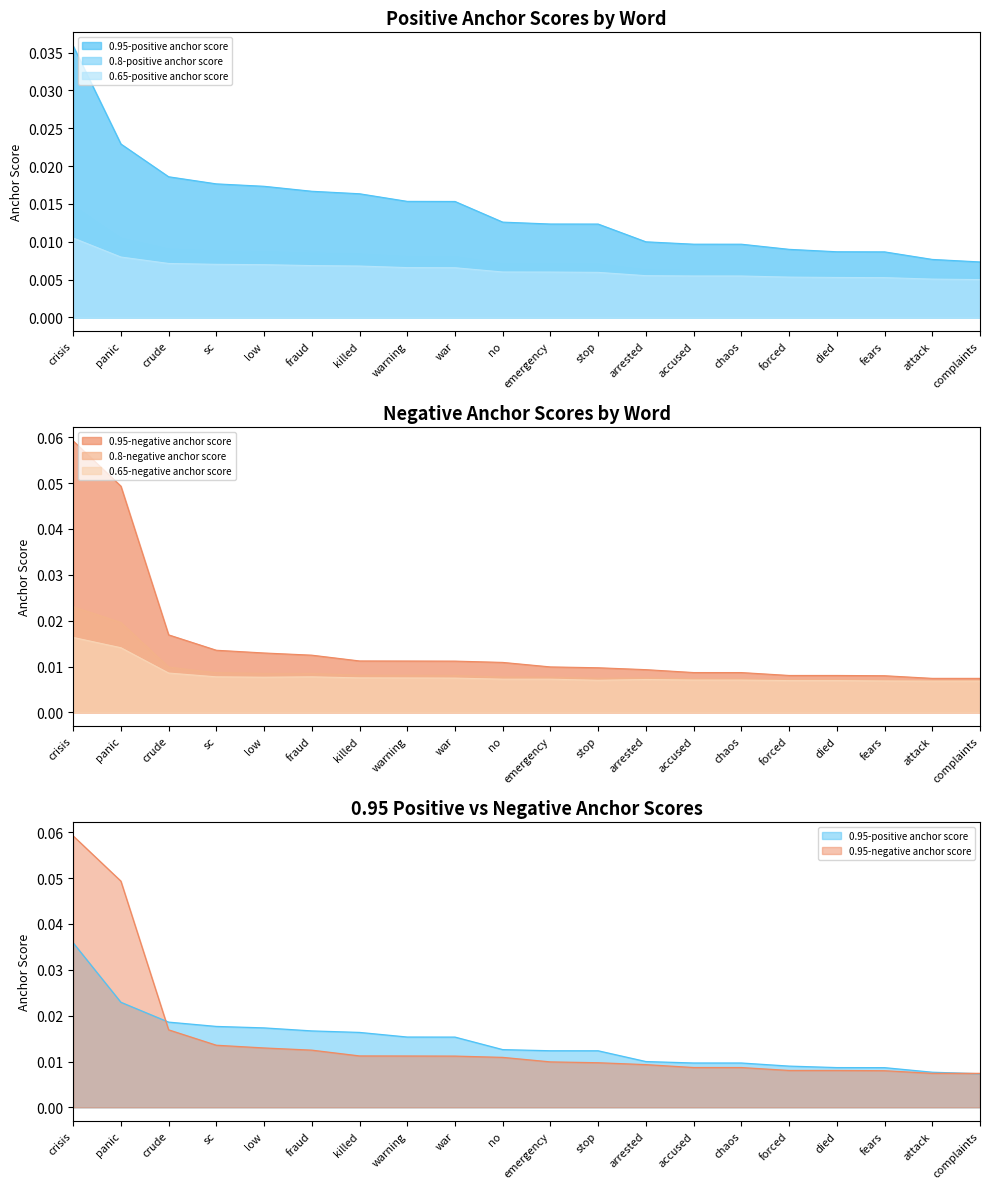

What are all the series names shown in the legend?

0.95-positive anchor score, 0.8-positive anchor score, 0.65-positive anchor score, 0.95-negative anchor score, 0.8-negative anchor score, 0.65-negative anchor score